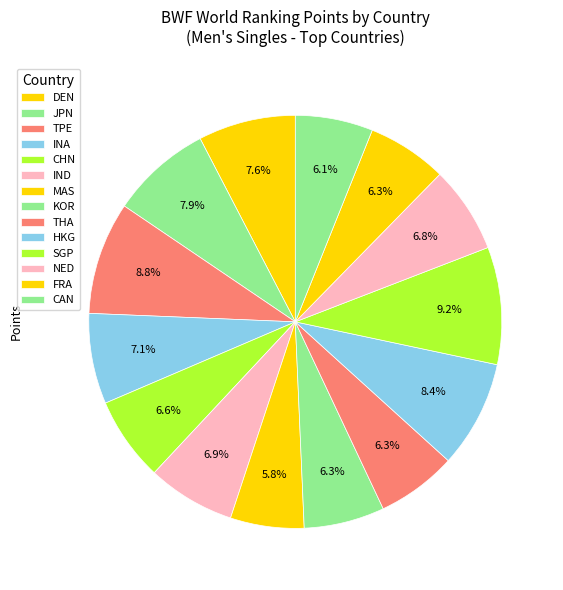

Is DEN the majority of the pie?

No